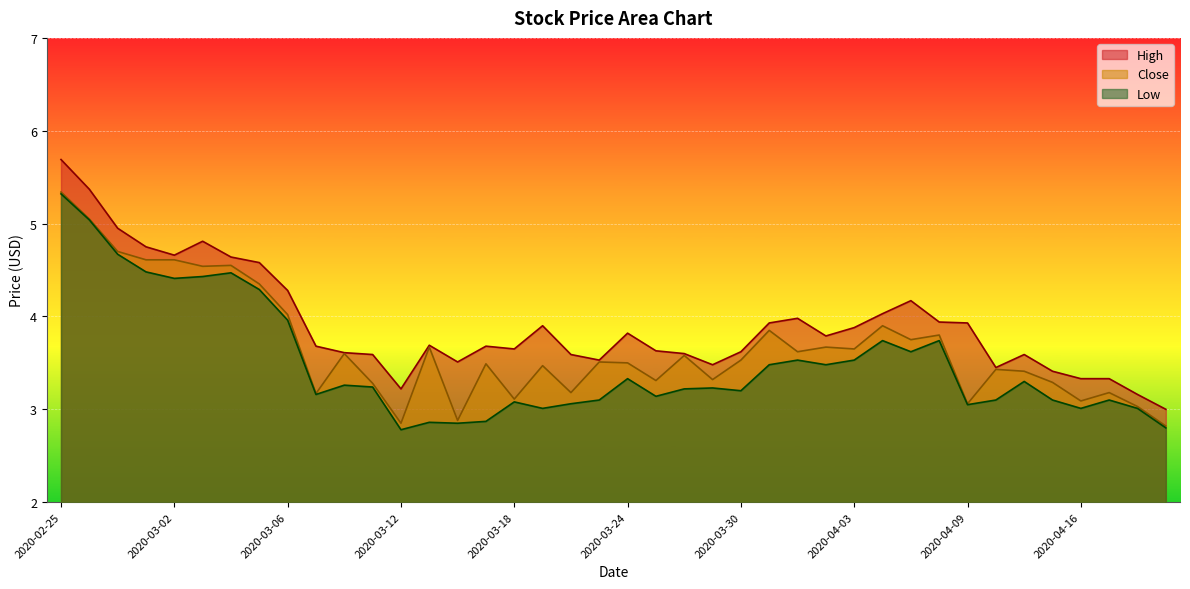

Which category has the lowest value in the Close series?

2020-04-21